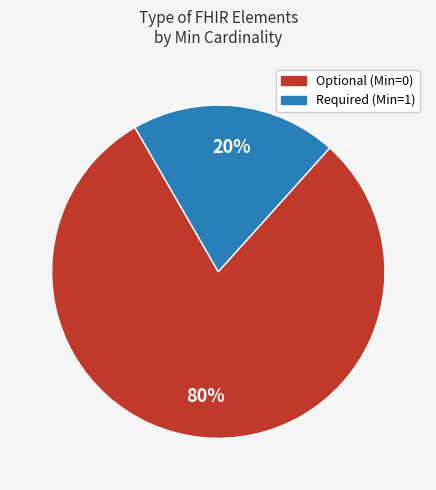

Is there a majority slice in this chart?

Yes